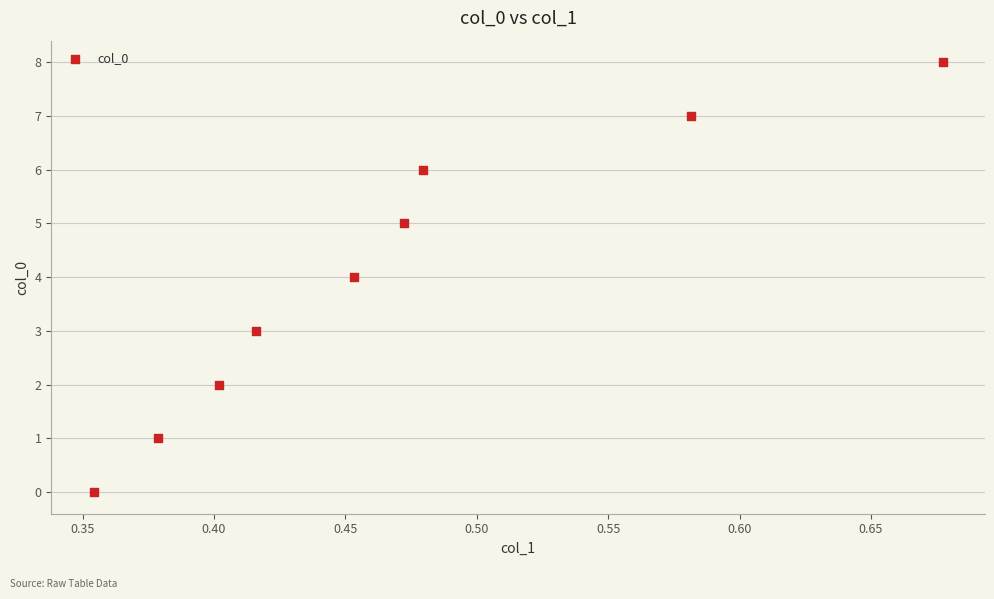

What is the average Y value?

4